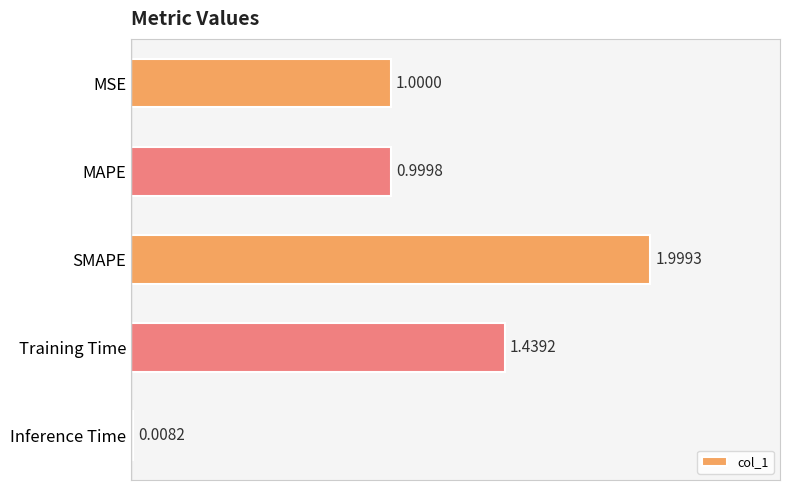

List the labels in order of value, smallest first.

Inference Time, MAPE, MSE, Training Time, SMAPE